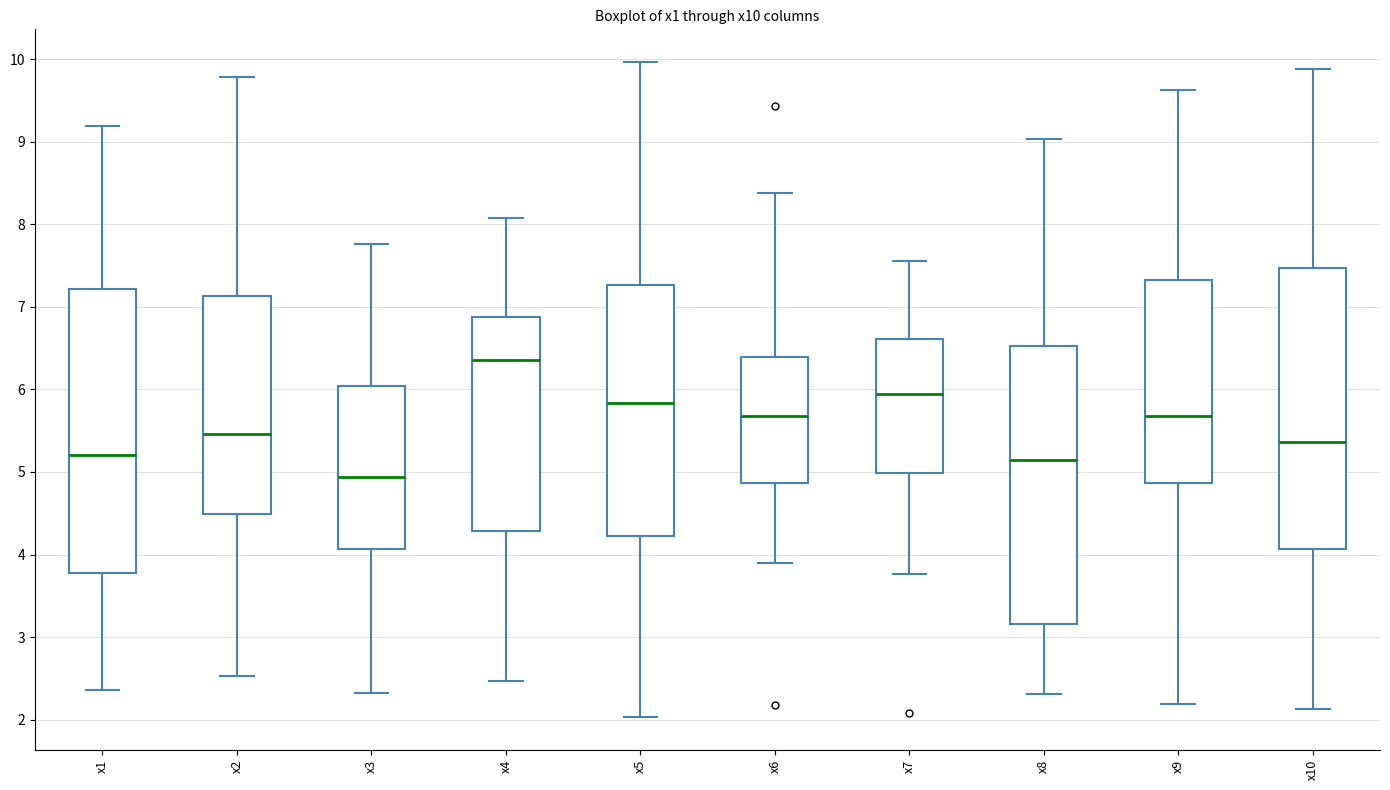

Reading left to right, read every box against the y-axis: the position of its median line, the range the box covers, and the ends of its whiskers. The values are not printed on the chart, so give them approximately, as read against the axis.

x1: median 5.2, box 3.8 to 7.2, whiskers 2.4 to 9.2
x2: median 5.5, box 4.5 to 7.1, whiskers 2.5 to 9.8
x3: median 4.9, box 4.1 to 6.0, whiskers 2.3 to 7.8
x4: median 6.4, box 4.3 to 6.9, whiskers 2.5 to 8.1
x5: median 5.8, box 4.2 to 7.3, whiskers 2.0 to 10.0
x6: median 5.7, box 4.9 to 6.4, whiskers 3.9 to 8.4
x7: median 5.9, box 5.0 to 6.6, whiskers 3.8 to 7.6
x8: median 5.1, box 3.2 to 6.5, whiskers 2.3 to 9.0
x9: median 5.7, box 4.9 to 7.3, whiskers 2.2 to 9.6
x10: median 5.4, box 4.1 to 7.5, whiskers 2.1 to 9.9